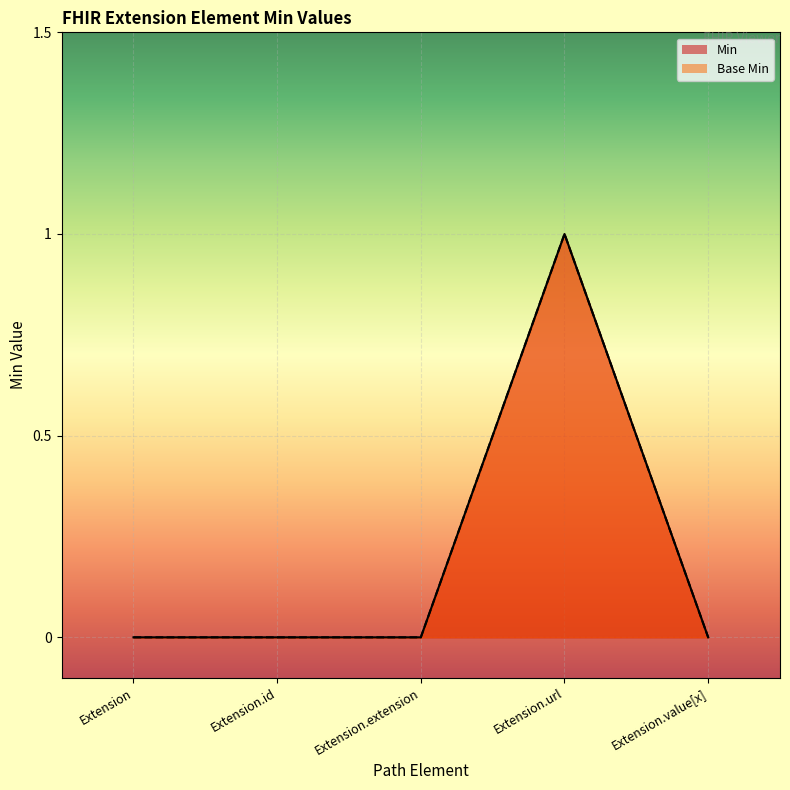

True or false: Min has a value of -1 at Extension.

False